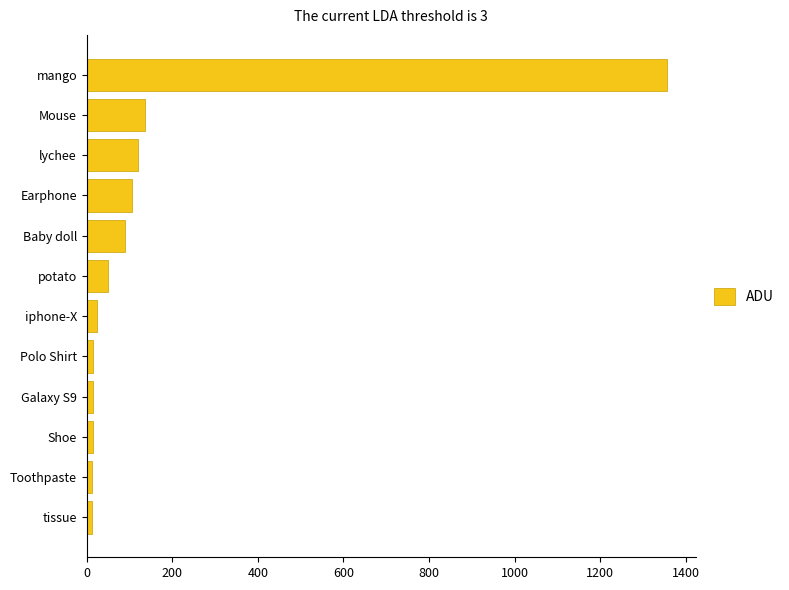

What is the maximum value shown in the chart?

1356.0